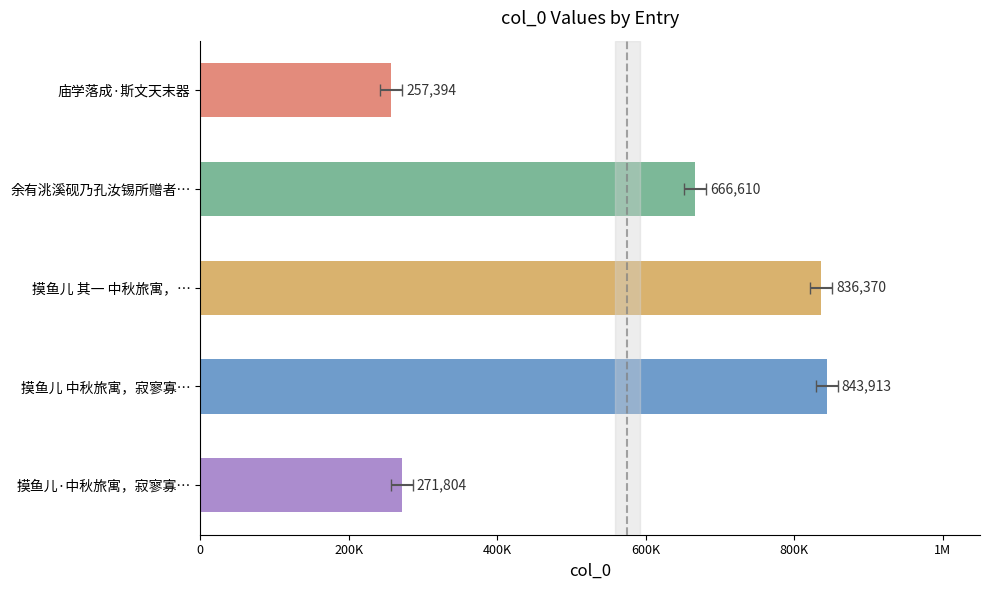

The value at 余有洮溪砚乃孔汝锡所赠者… is 247441. True or false?

False